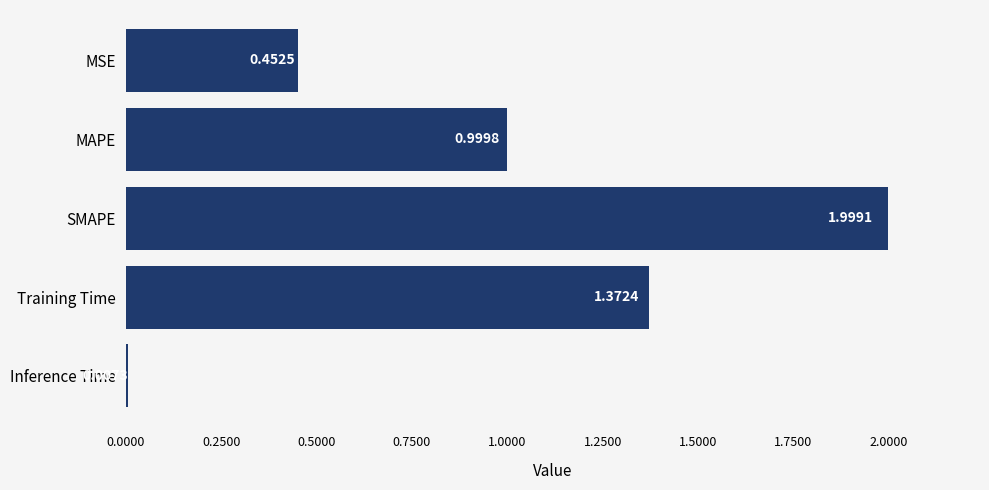

What is the change in value from MAPE to Training Time?

+0.4